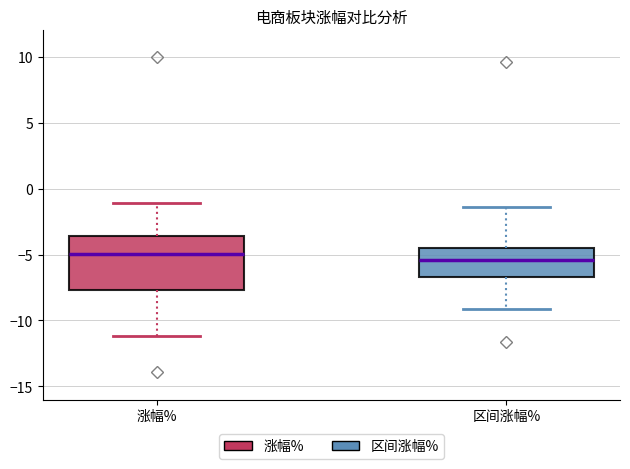

Reading left to right, transcribe this box plot: for each box, give where its median line is, the range the box spans, and where its two whiskers end, as read against the y-axis. The values are not printed on the chart, so give them approximately, as read against the axis.

涨幅%: median -5.0, box -7.5 to -3.5, whiskers -11.0 to -1.0
区间涨幅%: median -5.5, box -6.5 to -4.5, whiskers -9.0 to -1.5